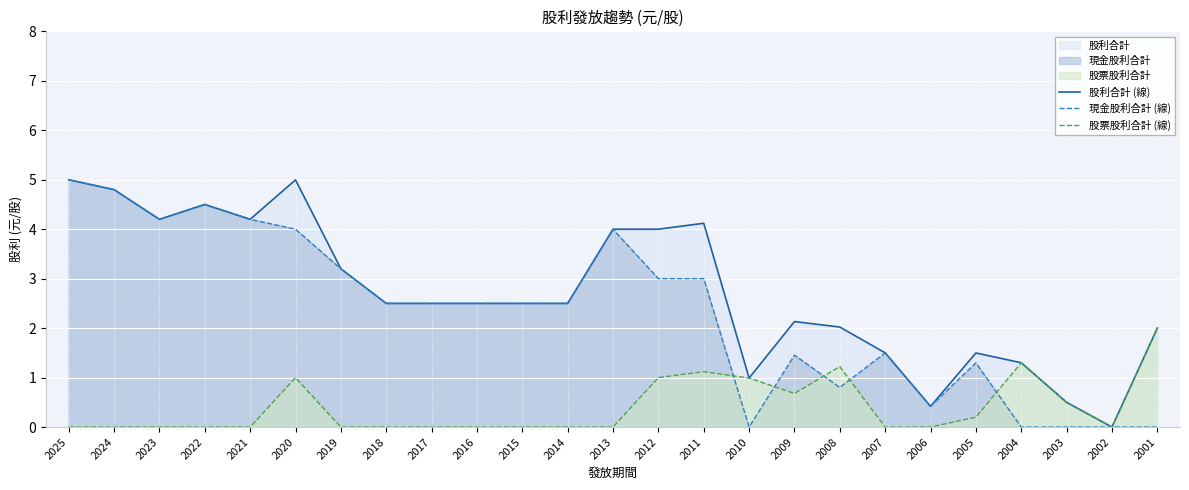

How many values in the 股利合計 (線) series are below 2?

7